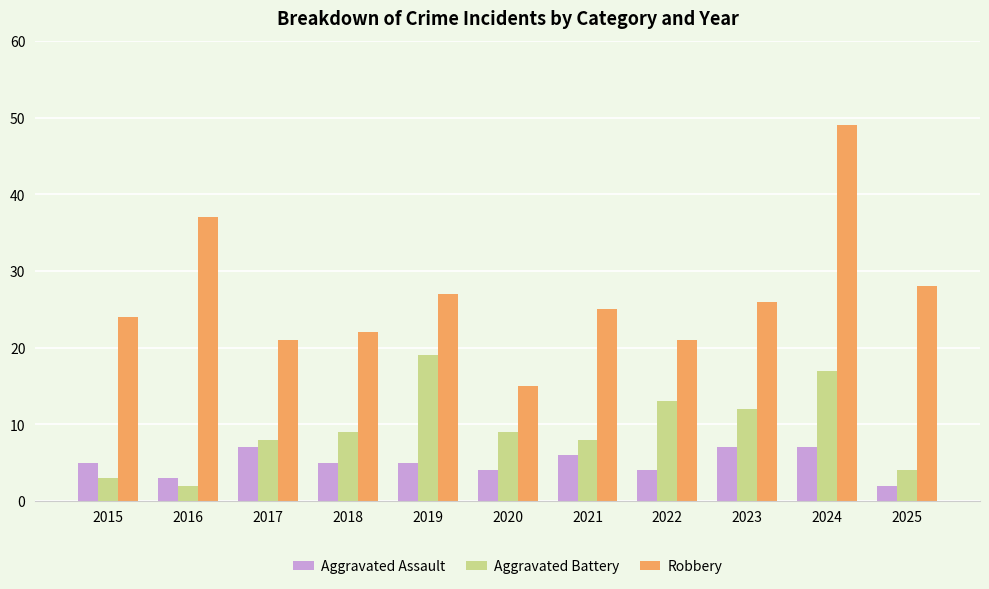

Are the bars horizontal?

No